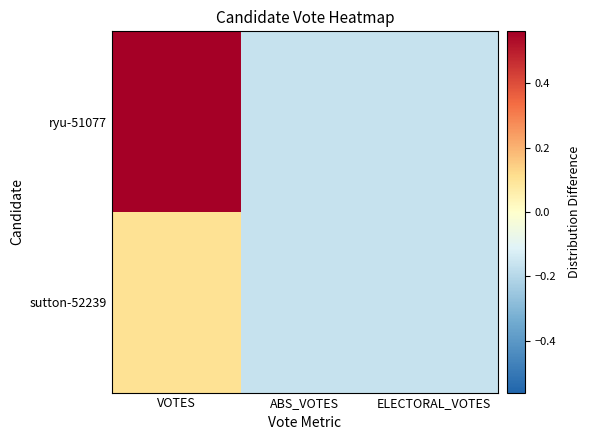

Which has a higher value, VOTES or ELECTORAL_VOTES?

VOTES